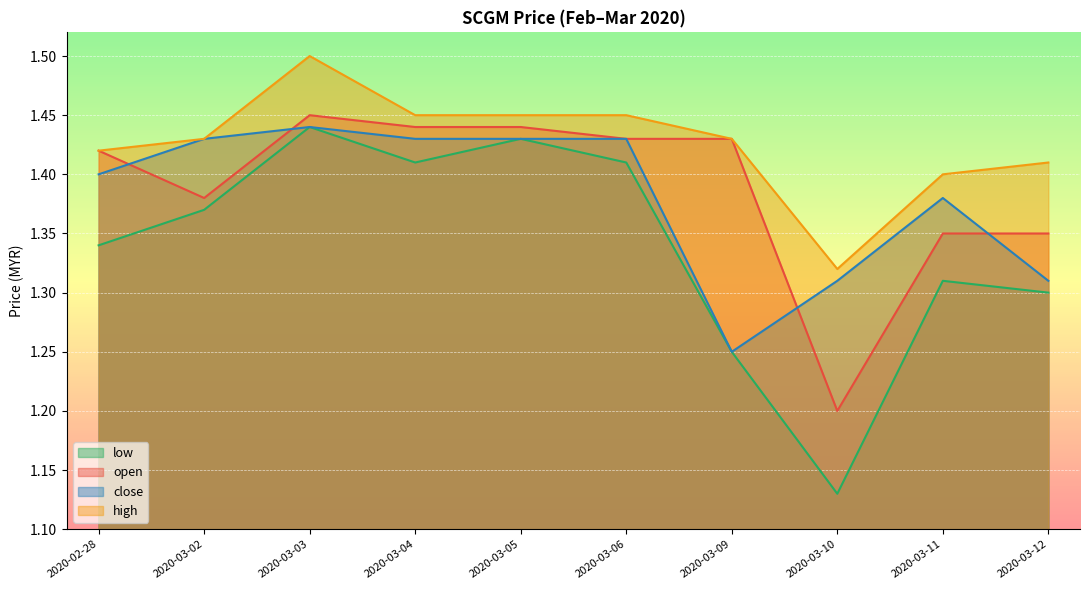

How many lines are shown in the chart?

4